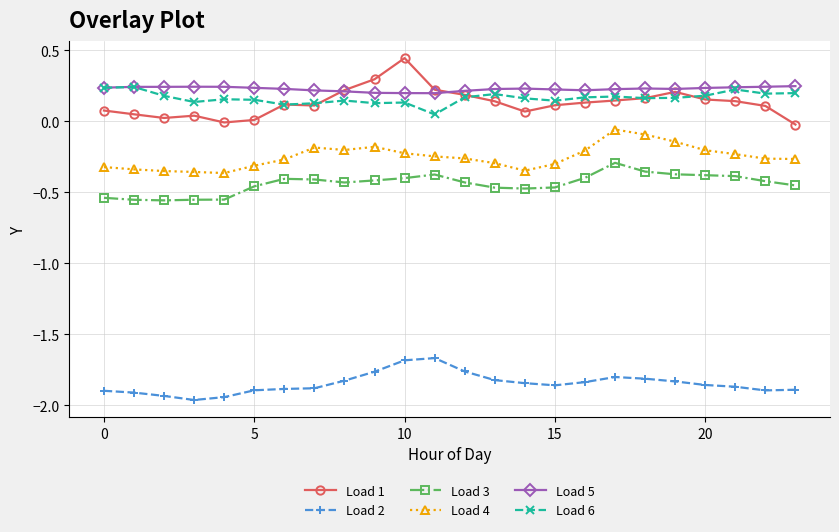

At how many categories does at least one series exceed -1?

24